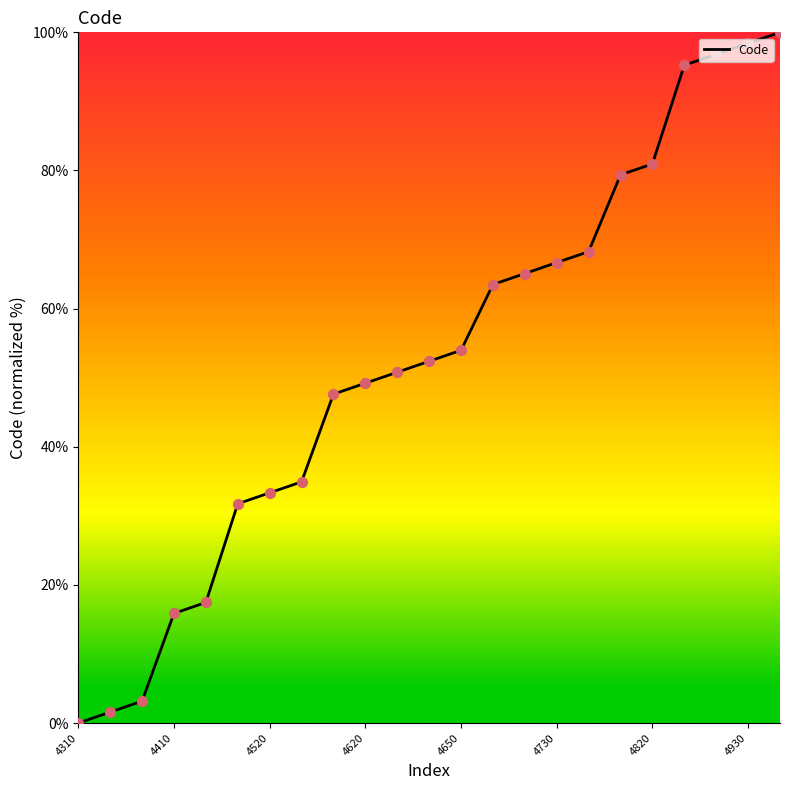

What is the difference between the maximum and minimum values?

100.0